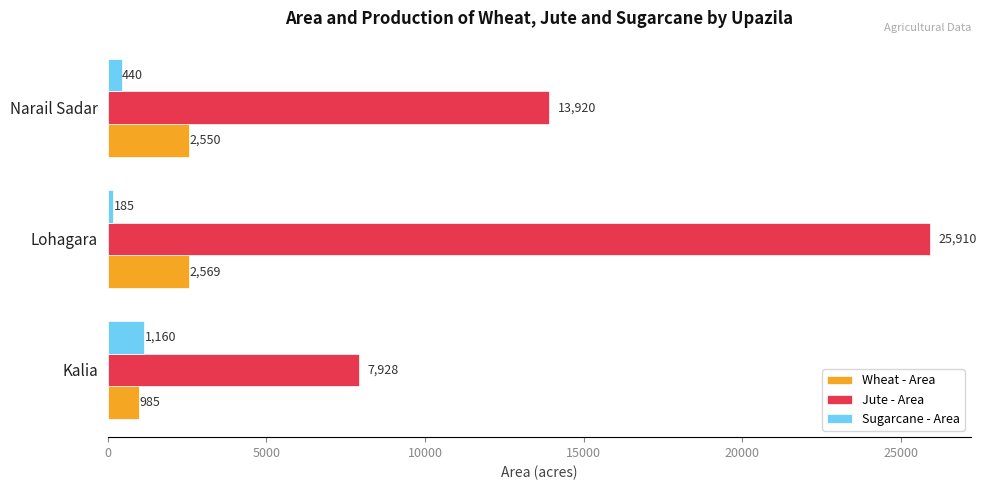

Count the number of data series in this chart.

3